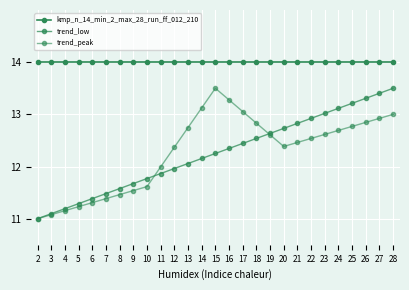

Reading left to right, transcribe all the data shown in this chart.

kmp_n_14_min_2_max_28_run_ff_012_210: 14.0	14.0	14.0	14.0	14.0	14.0	14.0	14.0	14.0	14.0	14.0	14.0	14.0	14.0	14.0	14.0	14.0	14.0	14.0	14.0	14.0	14.0	14.0	14.0	14.0	14.0	14.0
trend_low: 11.0	11.1	11.2	11.3	11.4	11.5	11.6	11.7	11.8	11.9	12.0	12.1	12.2	12.2	12.3	12.4	12.5	12.6	12.7	12.8	12.9	13.0	13.1	13.2	13.3	13.4	13.5
trend_peak: 11.0	11.1	11.2	11.2	11.3	11.4	11.5	11.5	11.6	12.0	12.4	12.7	13.1	13.5	13.3	13.1	12.8	12.6	12.4	12.5	12.5	12.6	12.7	12.8	12.8	12.9	13.0